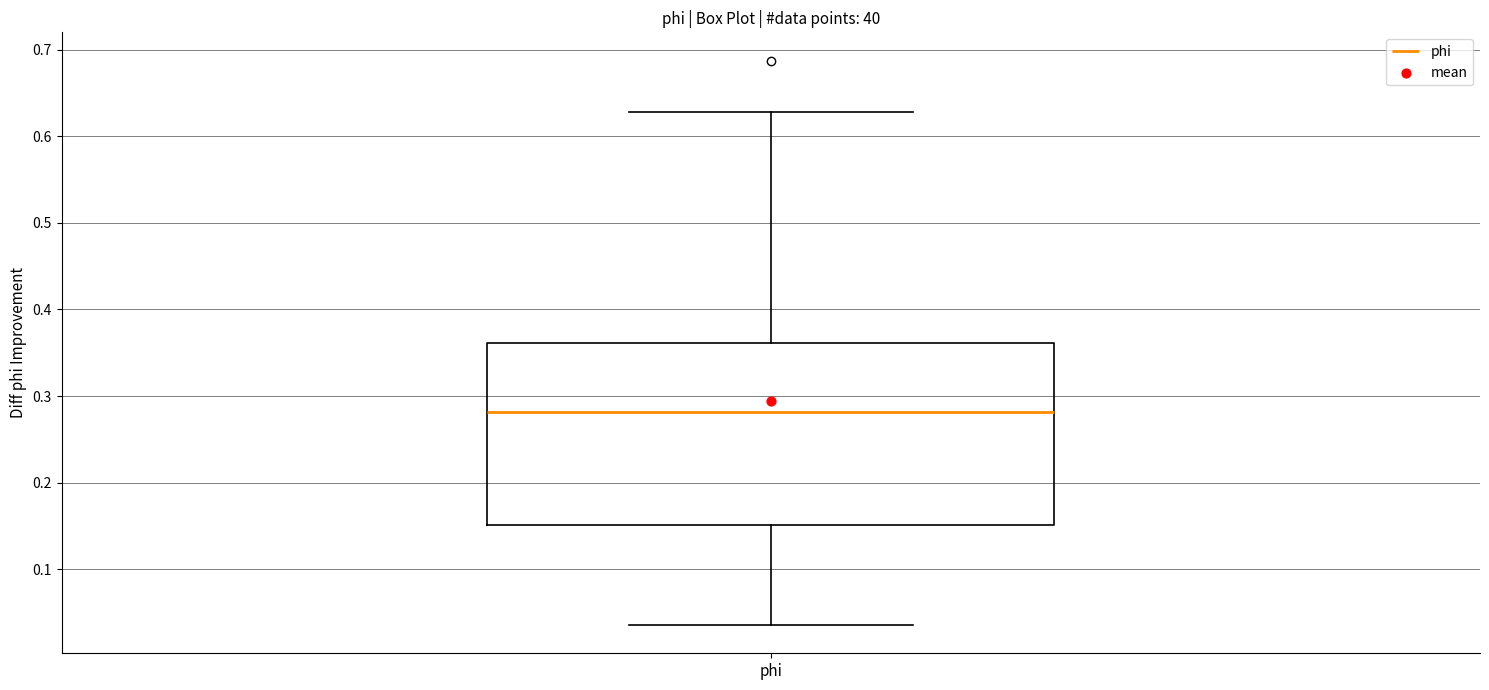

Where does the lower whisker of the box for phi end on the y-axis? The values are not printed on the chart, so give them approximately, as read against the axis.

0.04